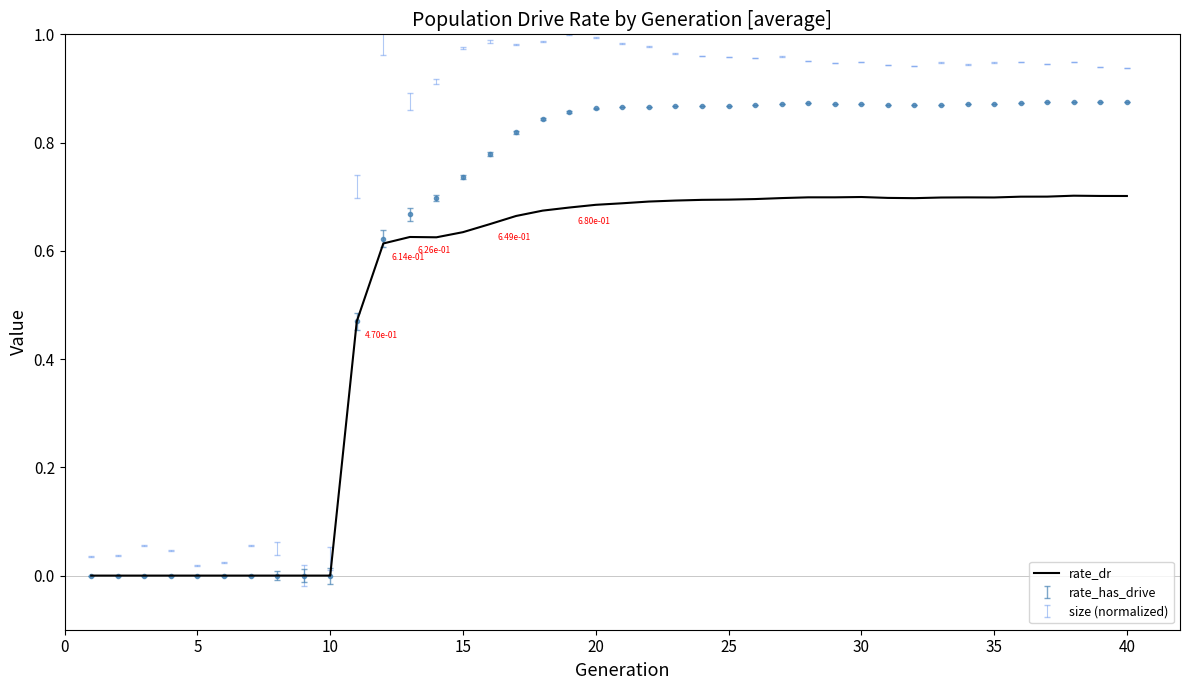

What is the average value?

0.5